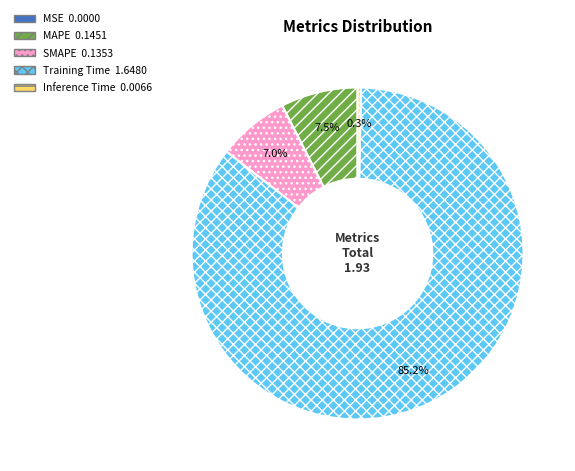

True or false: MAPE accounts for 1% of the total.

False